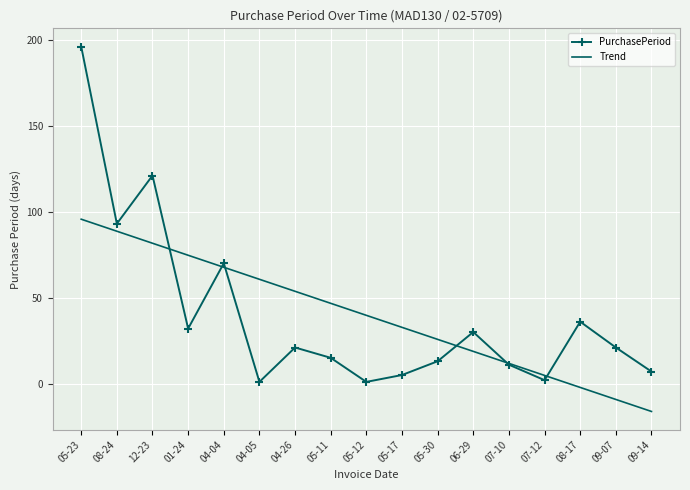

Is it true that PurchasePeriod equals 5.0 at 05-17?

True